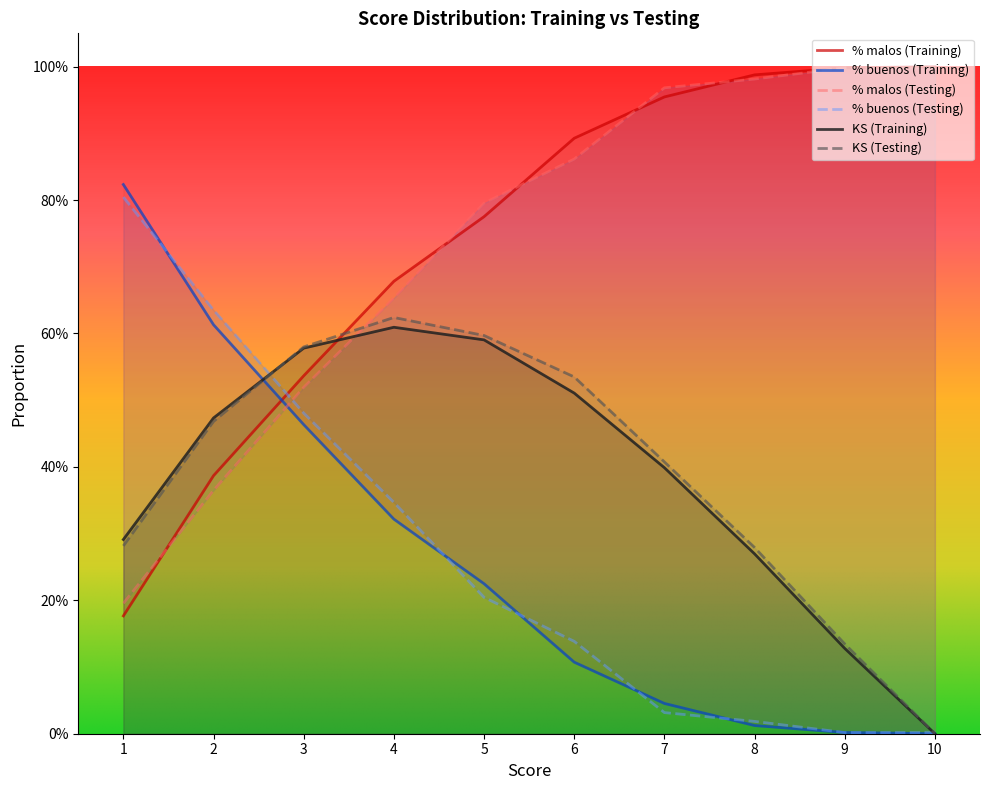

What is the total value across all series at 8?

2.5